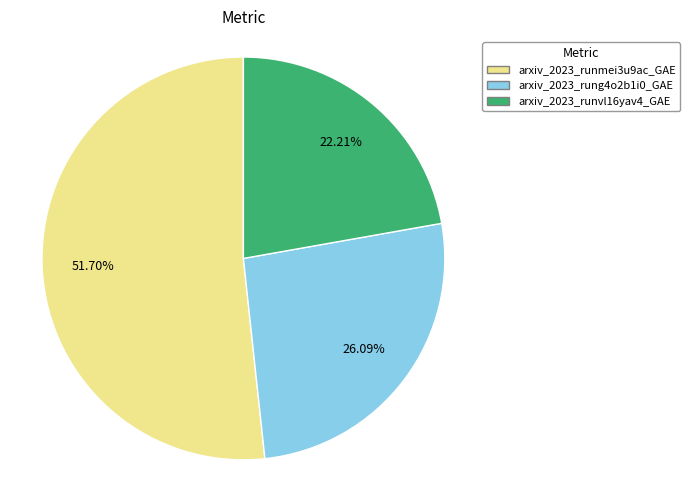

Rank the categories by value from lowest to highest.

arxiv_2023_runvl16yav4_GAE, arxiv_2023_rung4o2b1i0_GAE, arxiv_2023_runmei3u9ac_GAE